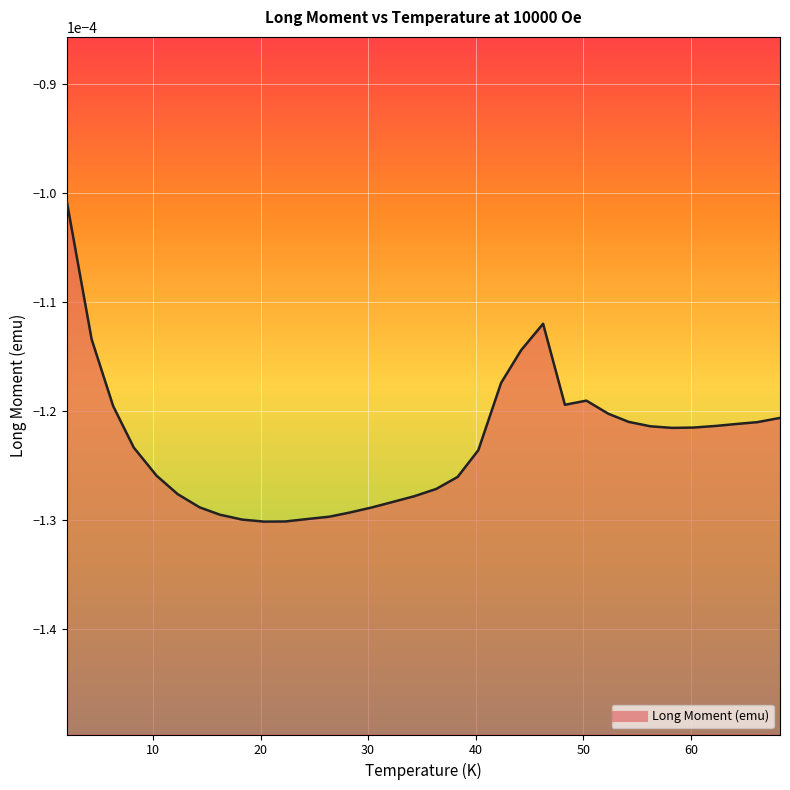

Does the chart display data point markers on the line(s)?

No